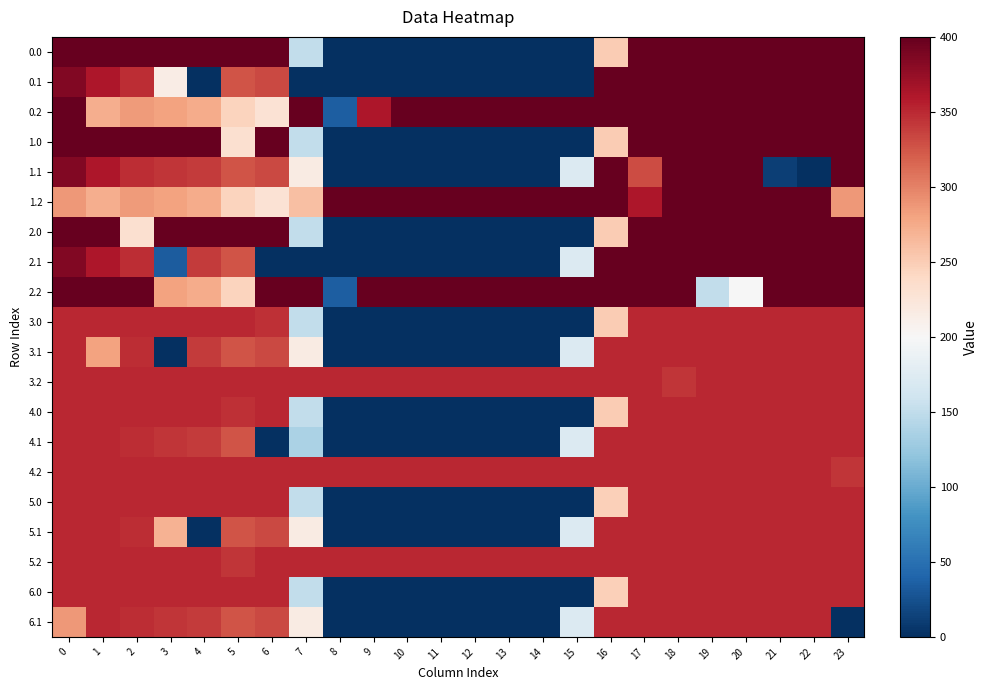

Reading left to right, extract all data points from this chart.

0.0: 0=400.0	1=400.0	2=400.0	3=400.0	4=400.0	5=400.0	6=400.0	7=150.1	8=0.0	9=0.0	10=0.0	11=0.0	12=0.0	13=0.0	14=0.0	15=0.0	16=250.9	17=400.0	18=400.0	19=400.0	20=400.0	21=400.0	22=400.0	23=400.0
0.1: 0=384.6	1=361.1	2=347.9	3=214.8	4=0.0	5=325.7	6=332.2	7=0.0	8=0.0	9=0.0	10=0.0	11=0.0	12=0.0	13=0.0	14=0.0	15=0.0	16=400.0	17=400.0	18=400.0	19=400.0	20=400.0	21=400.0	22=400.0	23=399.4
0.2: 0=400.0	1=272.7	2=285.5	3=281.0	4=274.4	5=245.0	6=228.8	7=400.0	8=35.3	9=362.1	10=400.0	11=400.0	12=400.0	13=400.0	14=400.0	15=400.0	16=400.0	17=400.0	18=400.0	19=400.0	20=400.0	21=400.0	22=400.0	23=400.0
1.0: 0=400.0	1=400.0	2=400.0	3=400.0	4=400.0	5=231.6	6=400.0	7=150.1	8=0.0	9=0.0	10=0.0	11=0.0	12=0.0	13=0.0	14=0.0	15=0.0	16=250.9	17=400.0	18=400.0	19=400.0	20=400.0	21=400.0	22=400.0	23=400.0
1.1: 0=384.6	1=361.1	2=347.9	3=342.7	4=339.6	5=325.7	6=332.2	7=217.1	8=0.0	9=0.0	10=0.0	11=0.0	12=0.0	13=0.0	14=0.0	15=173.1	16=400.0	17=330.9	18=400.0	19=400.0	20=400.0	21=11.4	22=0.0	23=399.4
1.2: 0=287.1	1=272.7	2=285.5	3=281.0	4=274.4	5=245.0	6=228.8	7=260.5	8=400.0	9=400.0	10=400.0	11=400.0	12=400.0	13=400.0	14=400.0	15=400.0	16=400.0	17=362.4	18=400.0	19=400.0	20=400.0	21=400.0	22=400.0	23=287.5
2.0: 0=400.0	1=400.0	2=231.6	3=400.0	4=400.0	5=400.0	6=400.0	7=150.1	8=0.0	9=0.0	10=0.0	11=0.0	12=0.0	13=0.0	14=0.0	15=0.0	16=250.9	17=400.0	18=400.0	19=400.0	20=400.0	21=400.0	22=400.0	23=400.0
2.1: 0=384.6	1=361.1	2=347.9	3=34.2	4=339.6	5=325.7	6=0.0	7=0.0	8=0.0	9=0.0	10=0.0	11=0.0	12=0.0	13=0.0	14=0.0	15=173.1	16=400.0	17=400.0	18=400.0	19=400.0	20=400.0	21=400.0	22=400.0	23=399.4
2.2: 0=400.0	1=400.0	2=400.0	3=281.0	4=274.4	5=245.0	6=400.0	7=400.0	8=35.3	9=400.0	10=400.0	11=400.0	12=400.0	13=400.0	14=400.0	15=400.0	16=400.0	17=400.0	18=400.0	19=151.0	20=199.2	21=400.0	22=400.0	23=399.1
3.0: 0=350.0	1=350.0	2=350.0	3=350.0	4=350.0	5=350.0	6=346.0	7=150.1	8=0.0	9=0.0	10=0.0	11=0.0	12=0.0	13=0.0	14=0.0	15=0.0	16=250.9	17=350.0	18=350.0	19=350.0	20=350.0	21=350.0	22=350.0	23=350.0
3.1: 0=350.0	1=280.0	2=347.9	3=0.0	4=339.6	5=325.7	6=332.2	7=217.1	8=0.0	9=0.0	10=0.0	11=0.0	12=0.0	13=0.0	14=0.0	15=173.1	16=350.0	17=350.0	18=350.0	19=350.0	20=350.0	21=350.0	22=350.0	23=350.0
3.2: 0=350.0	1=350.0	2=350.0	3=350.0	4=350.0	5=350.0	6=350.0	7=350.0	8=350.0	9=350.0	10=350.0	11=350.0	12=350.0	13=350.0	14=350.0	15=350.0	16=350.0	17=350.0	18=342.2	19=350.0	20=350.0	21=350.0	22=350.0	23=350.0
4.0: 0=350.0	1=350.0	2=350.0	3=350.0	4=350.0	5=346.0	6=350.0	7=150.1	8=0.0	9=0.0	10=0.0	11=0.0	12=0.0	13=0.0	14=0.0	15=0.0	16=250.9	17=350.0	18=350.0	19=350.0	20=350.0	21=350.0	22=350.0	23=350.0
4.1: 0=350.0	1=350.0	2=347.9	3=342.7	4=339.6	5=325.7	6=0.0	7=136.6	8=0.0	9=0.0	10=0.0	11=0.0	12=0.0	13=0.0	14=0.0	15=173.1	16=350.0	17=350.0	18=350.0	19=350.0	20=350.0	21=350.0	22=350.0	23=350.0
4.2: 0=350.0	1=350.0	2=350.0	3=350.0	4=350.0	5=350.0	6=350.0	7=350.0	8=350.0	9=350.0	10=350.0	11=350.0	12=350.0	13=350.0	14=350.0	15=350.0	16=350.0	17=350.0	18=350.0	19=350.0	20=350.0	21=350.0	22=350.0	23=342.2
5.0: 0=350.0	1=350.0	2=350.0	3=350.0	4=350.0	5=350.0	6=350.0	7=150.1	8=0.0	9=0.0	10=0.0	11=0.0	12=0.0	13=0.0	14=0.0	15=0.0	16=246.9	17=350.0	18=350.0	19=350.0	20=350.0	21=350.0	22=350.0	23=350.0
5.1: 0=350.0	1=350.0	2=347.9	3=269.6	4=0.0	5=325.7	6=332.2	7=217.1	8=0.0	9=0.0	10=0.0	11=0.0	12=0.0	13=0.0	14=0.0	15=173.1	16=350.0	17=350.0	18=350.0	19=350.0	20=350.0	21=350.0	22=350.0	23=350.0
5.2: 0=350.0	1=350.0	2=350.0	3=350.0	4=350.0	5=342.2	6=350.0	7=350.0	8=350.0	9=350.0	10=350.0	11=350.0	12=350.0	13=350.0	14=350.0	15=350.0	16=350.0	17=350.0	18=350.0	19=350.0	20=350.0	21=350.0	22=350.0	23=350.0
6.0: 0=350.0	1=350.0	2=350.0	3=350.0	4=350.0	5=350.0	6=350.0	7=150.1	8=0.0	9=0.0	10=0.0	11=0.0	12=0.0	13=0.0	14=0.0	15=0.0	16=246.9	17=350.0	18=350.0	19=350.0	20=350.0	21=350.0	22=350.0	23=350.0
6.1: 0=287.3	1=350.0	2=347.9	3=342.7	4=339.6	5=325.7	6=332.2	7=217.1	8=0.0	9=0.0	10=0.0	11=0.0	12=0.0	13=0.0	14=0.0	15=173.1	16=350.0	17=350.0	18=350.0	19=350.0	20=350.0	21=350.0	22=350.0	23=0.0